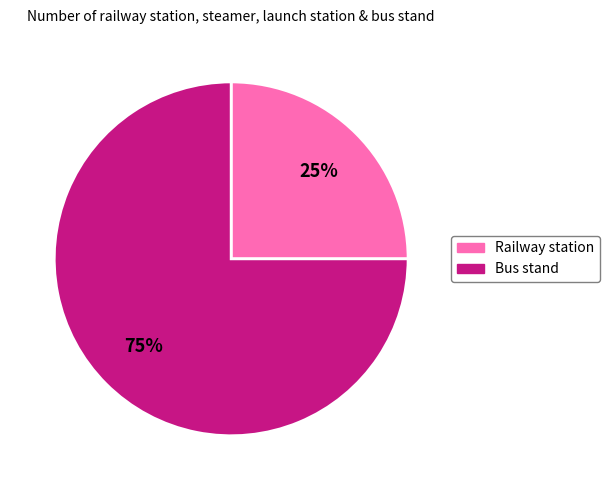

To the nearest percent, what is the average slice percentage?

50%